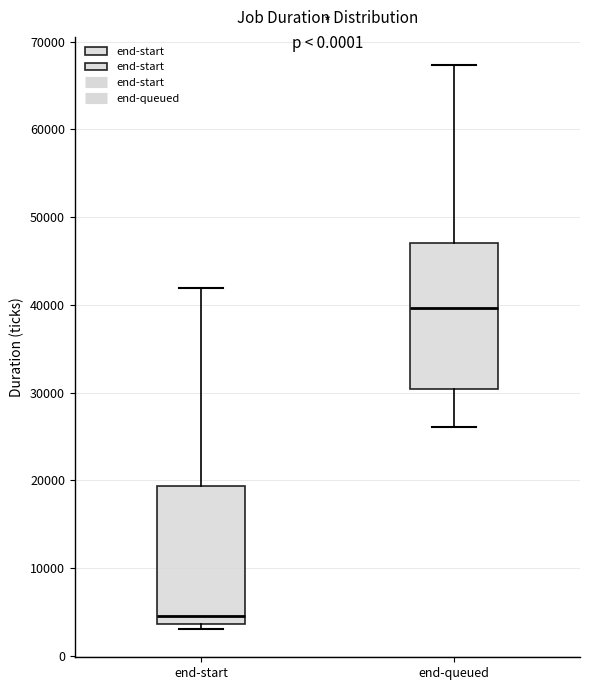

Reading left to right, transcribe this box plot: for each box, give where its median line is, the range the box spans, and where its two whiskers end, as read against the y-axis. The values are not printed on the chart, so give them approximately, as read against the axis.

end-start: median 5000, box 4000 to 19000, whiskers 3000 to 42000
end-queued: median 40000, box 30000 to 47000, whiskers 26000 to 67000